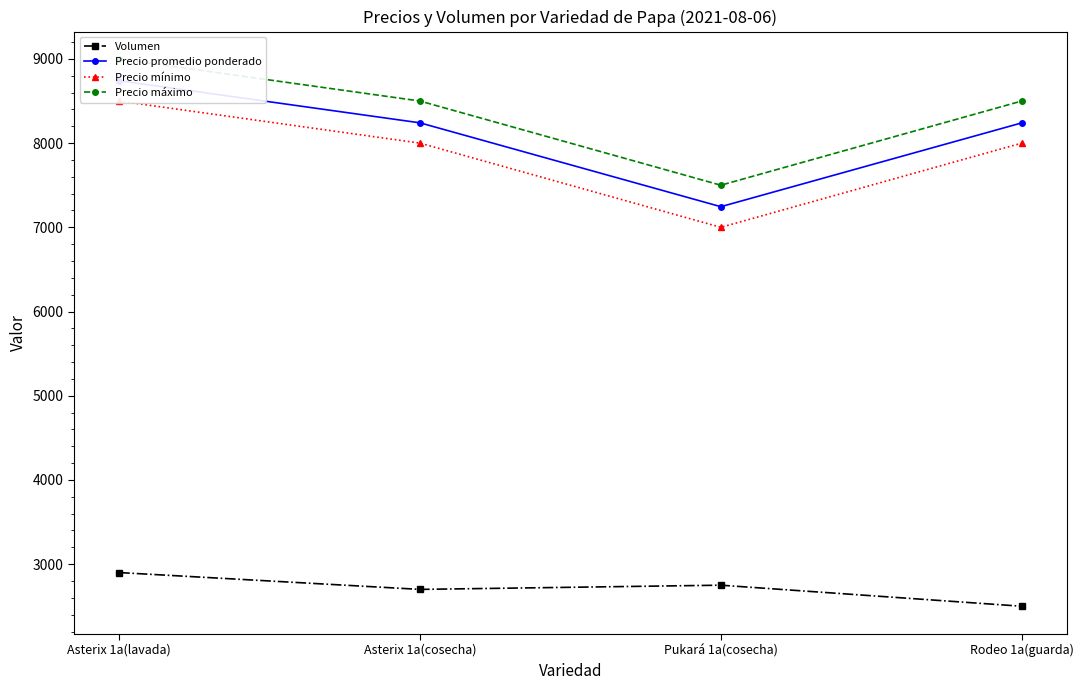

Which has a higher value, Asterix 1a(cosecha) or Rodeo 1a(guarda)?

Asterix 1a(cosecha)